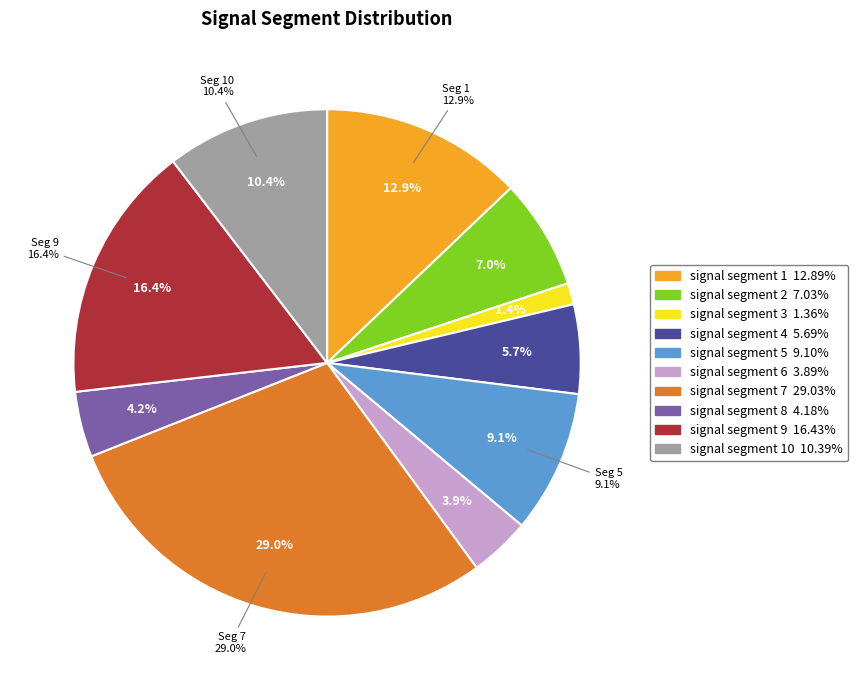

True or false: signal segment 5 accounts for 24% of the total.

False